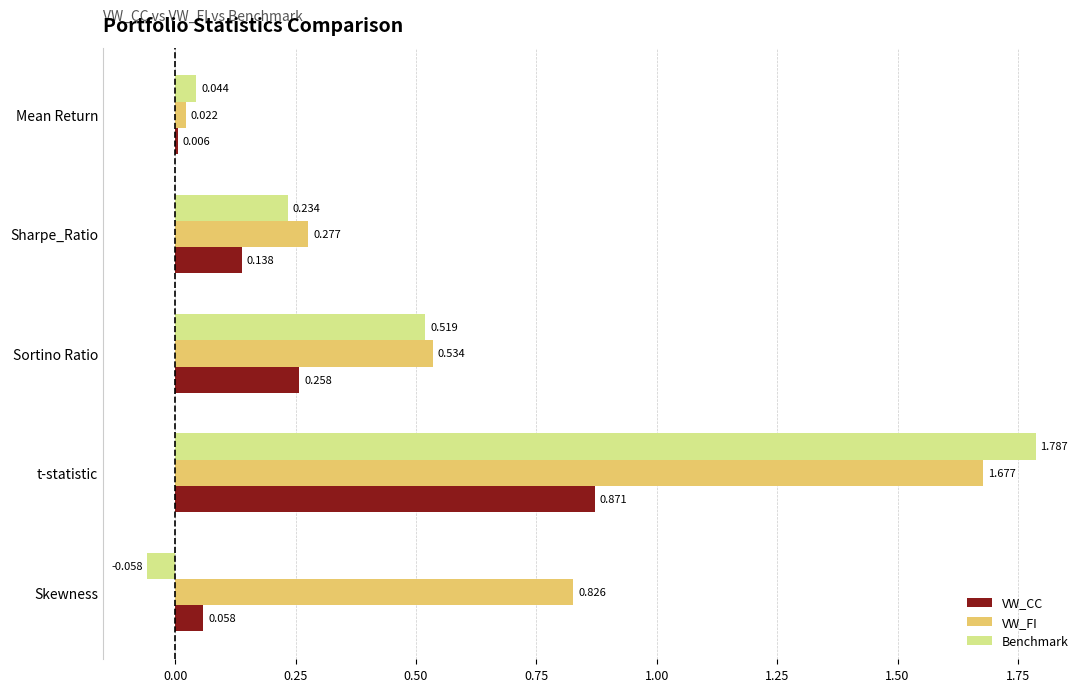

Which category has the highest value across all series?

t-statistic